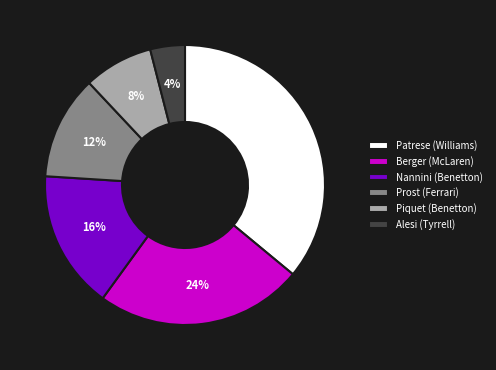

To the nearest percent, what percentage of the pie is Alesi (Tyrrell)?

4%